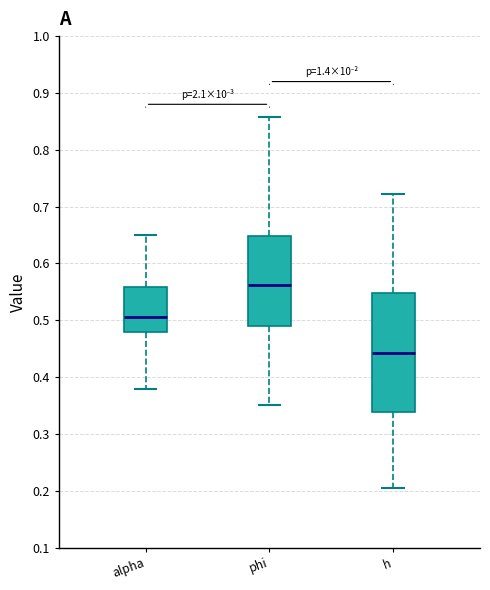

Which box's median line is the highest?

phi